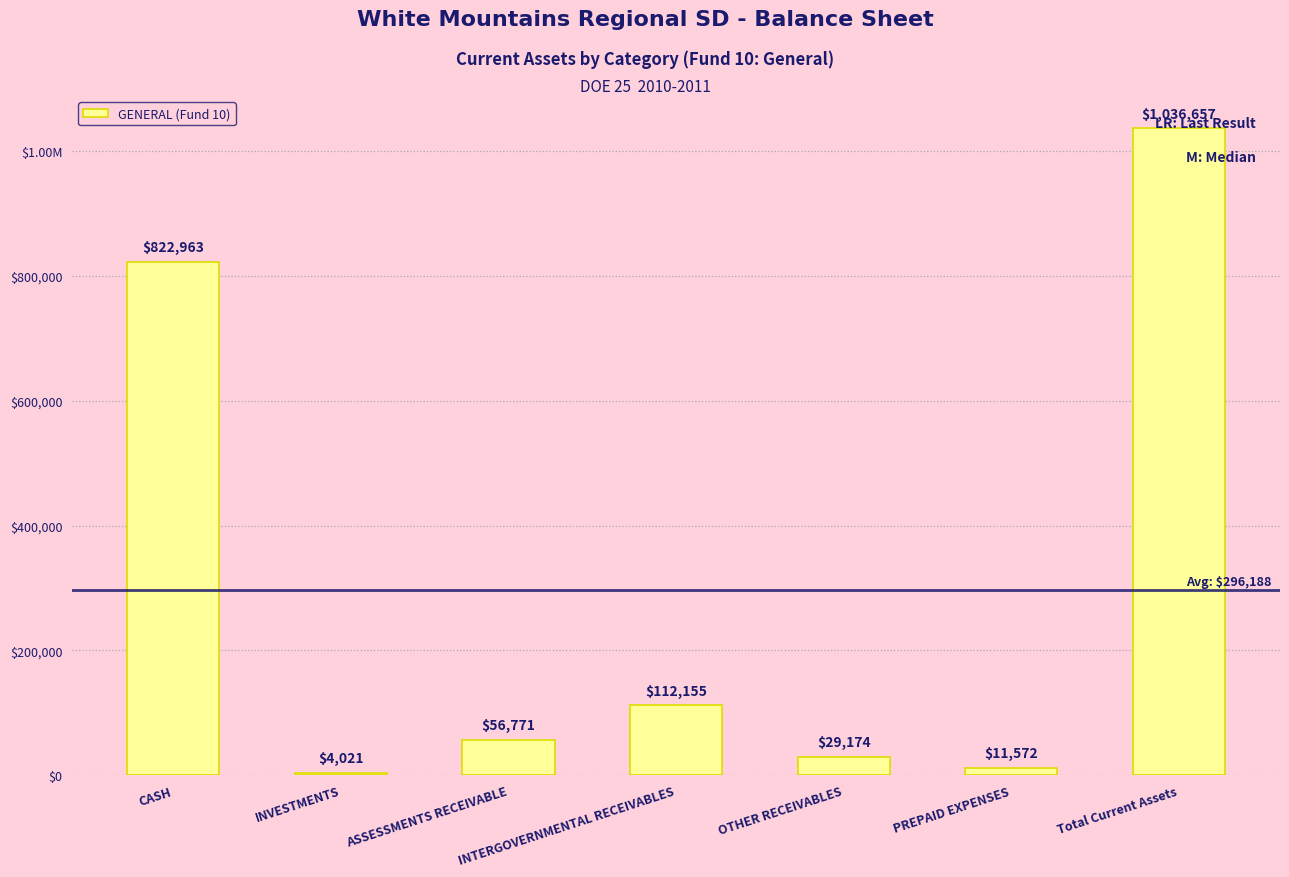

Approximately how many times larger is the value at PREPAID EXPENSES compared to ASSESSMENTS RECEIVABLE?

0.2